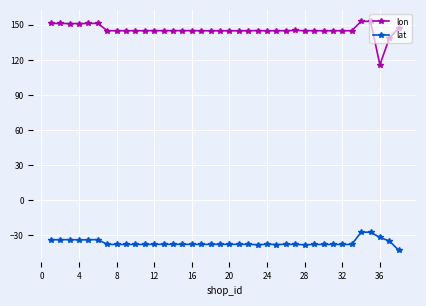

Rank the series by their average value, from highest to lowest.

lon, lat